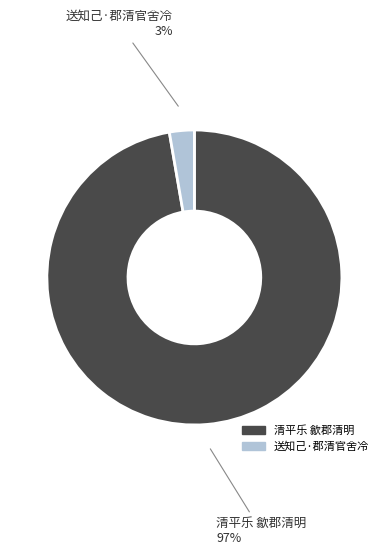

Which slice is the smallest?

送知己·郡清官舍冷